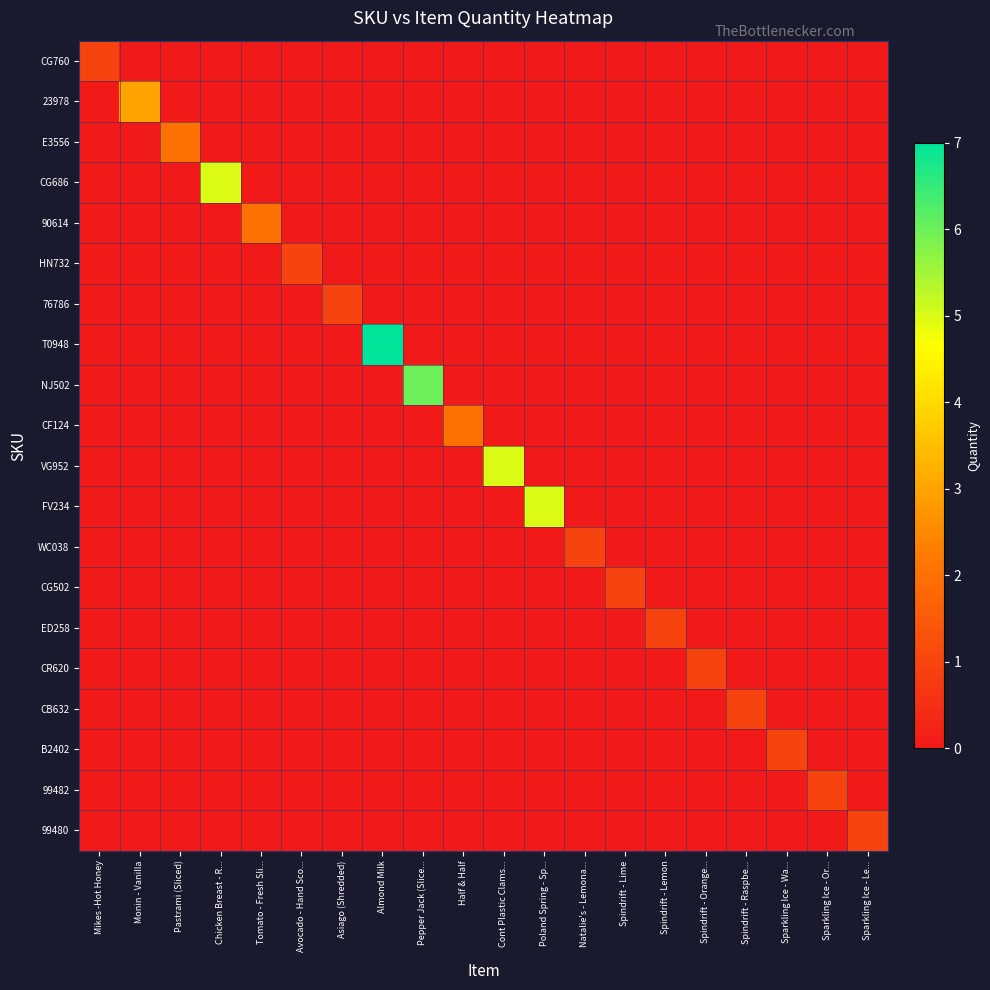

What is the difference between the highest and lowest values at Sparkling Ice - Le...?

1